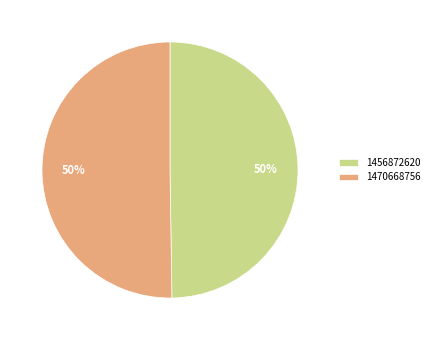

What percentage is the 1456872620 slice, to the nearest percent?

50%